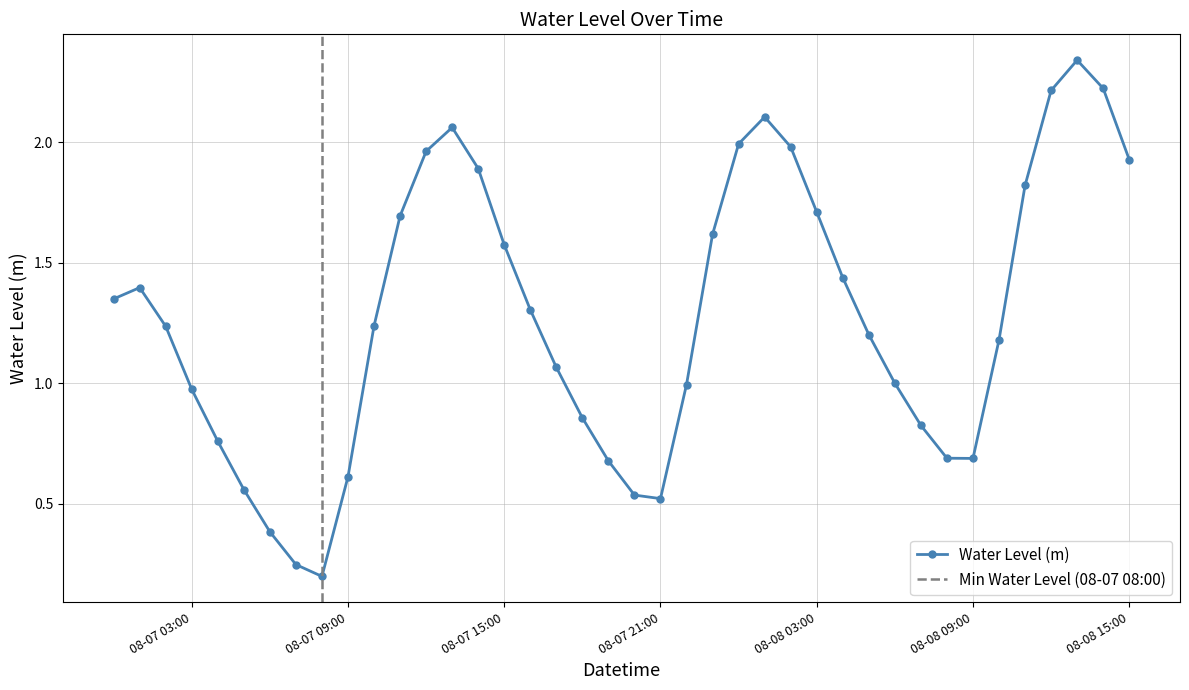

What is the smallest value displayed?

0.2